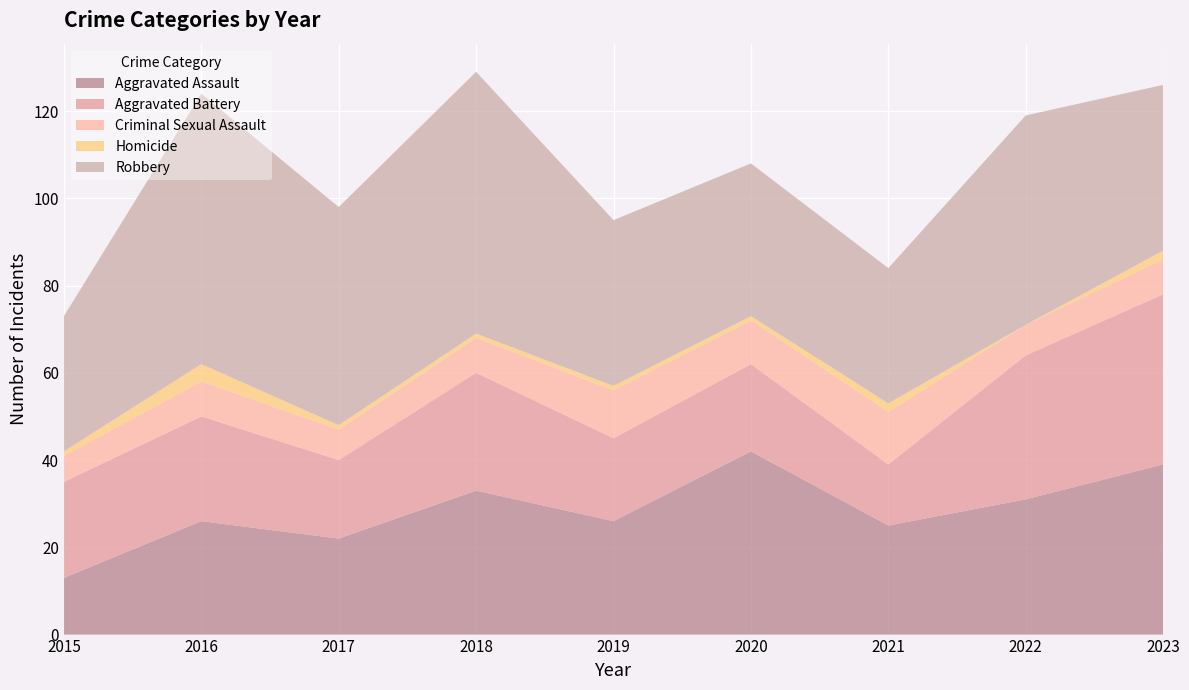

Reading left to right, transcribe all the data shown in this chart.

Aggravated Assault: 2015=13	2016=26	2017=22	2018=33	2019=26	2020=42	2021=25	2022=31	2023=39
Aggravated Battery: 2015=22	2016=24	2017=18	2018=27	2019=19	2020=20	2021=14	2022=33	2023=39
Criminal Sexual Assault: 2015=6	2016=8	2017=7	2018=8	2019=11	2020=10	2021=12	2022=7	2023=8
Homicide: 2015=1	2016=4	2017=1	2018=1	2019=1	2020=1	2021=2	2022=0	2023=2
Robbery: 2015=31	2016=62	2017=50	2018=60	2019=38	2020=35	2021=31	2022=48	2023=38